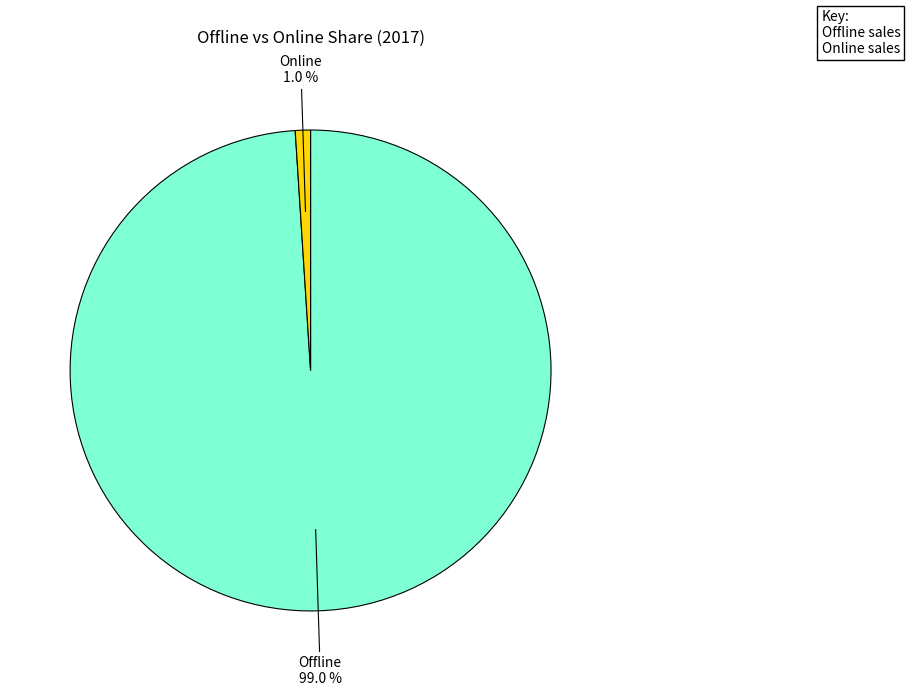

Is there a majority slice in this chart?

Yes